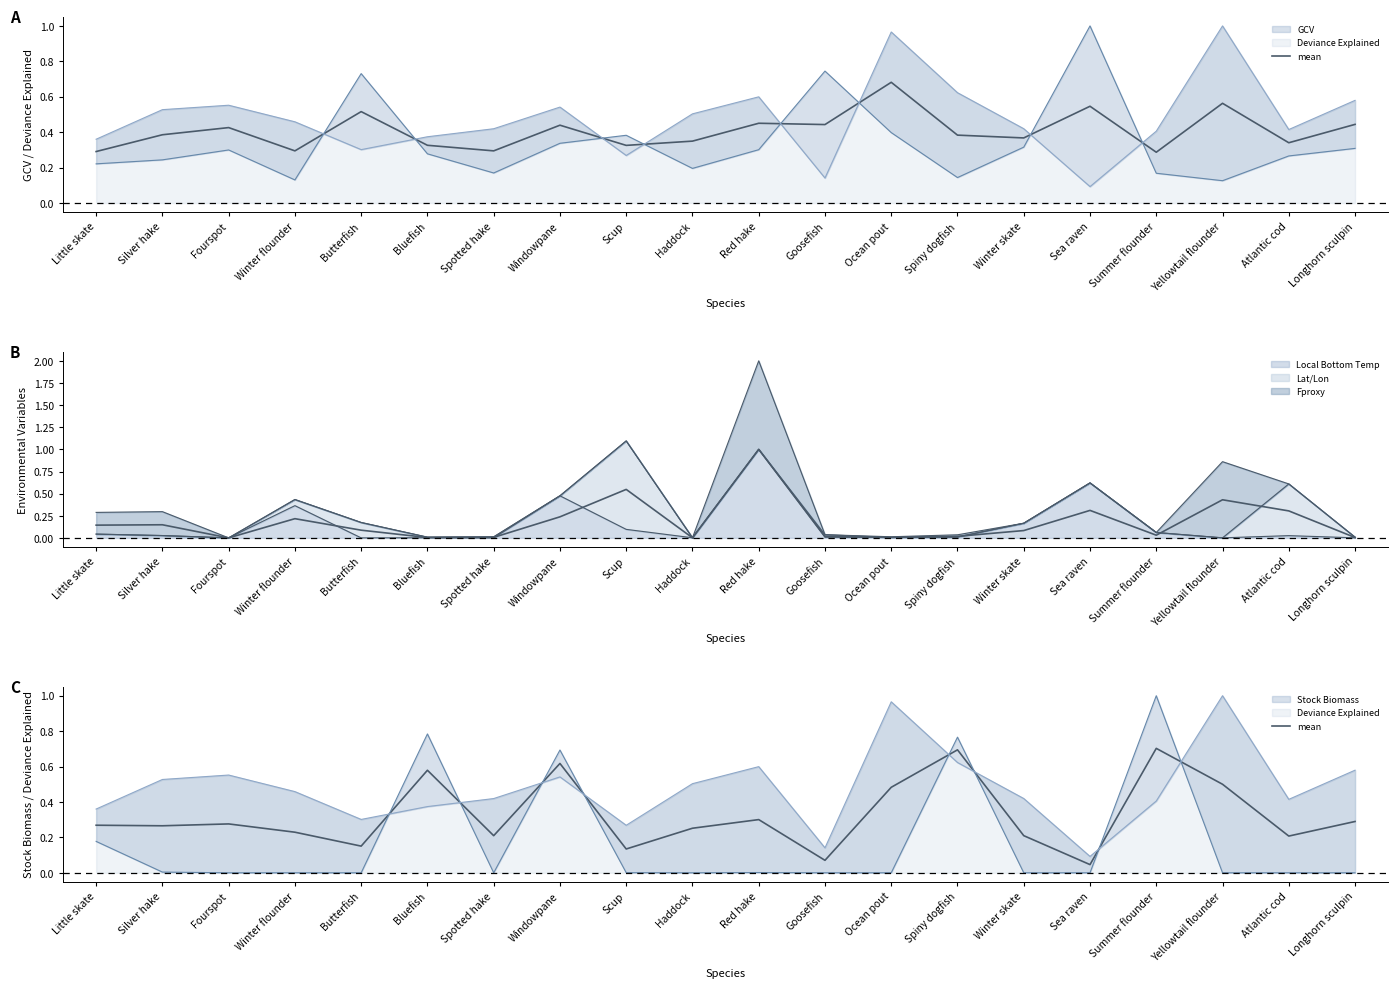

What is the difference between the second highest and second lowest values?

0.6